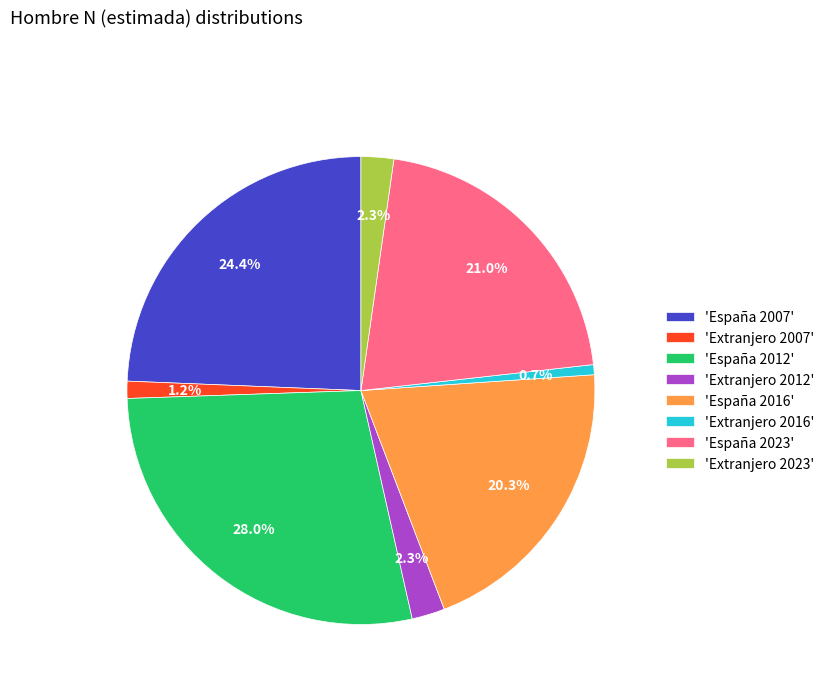

Which has a higher value, 'España 2007' or 'Extranjero 2016'?

'España 2007'